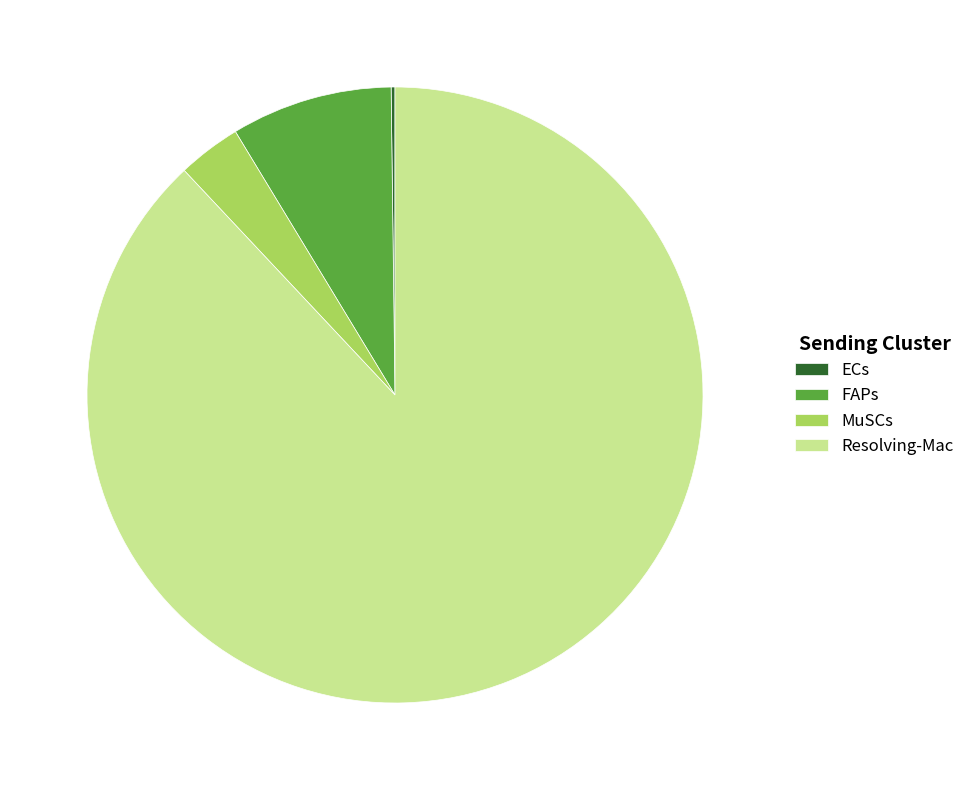

True or false: MuSCs accounts for 3% of the total.

True